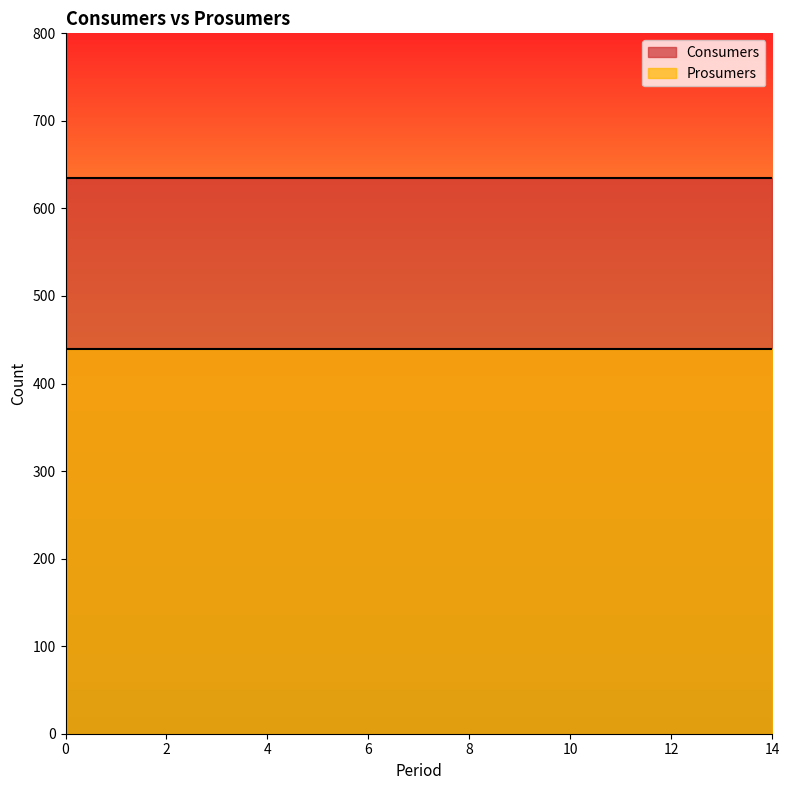

What is the spread (max minus min) of values at 6?

195